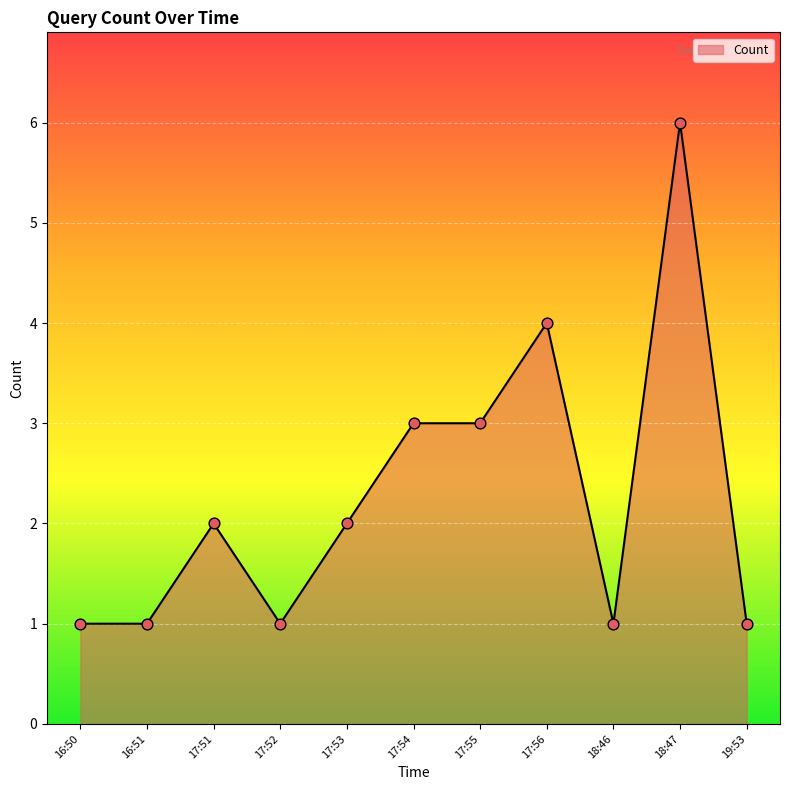

Approximately how many times larger is the value at 16:51 compared to 18:46?

1.0